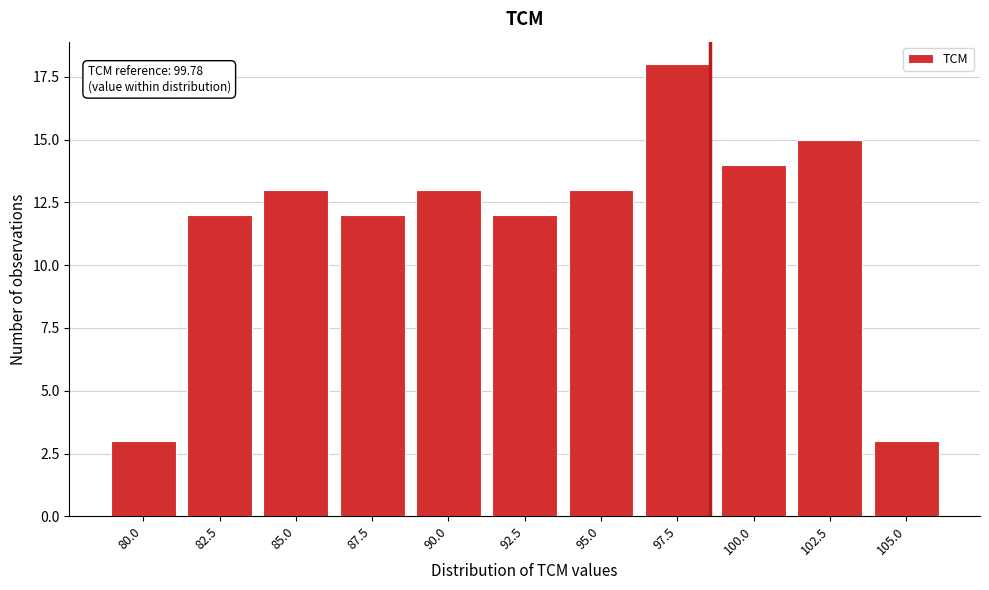

Reading left to right, list all the values displayed in this chart.

80.0=3	82.5=12	85.0=13	87.5=12	90.0=13	92.5=12	95.0=13	97.5=18	100.0=14	102.5=15	105.0=3